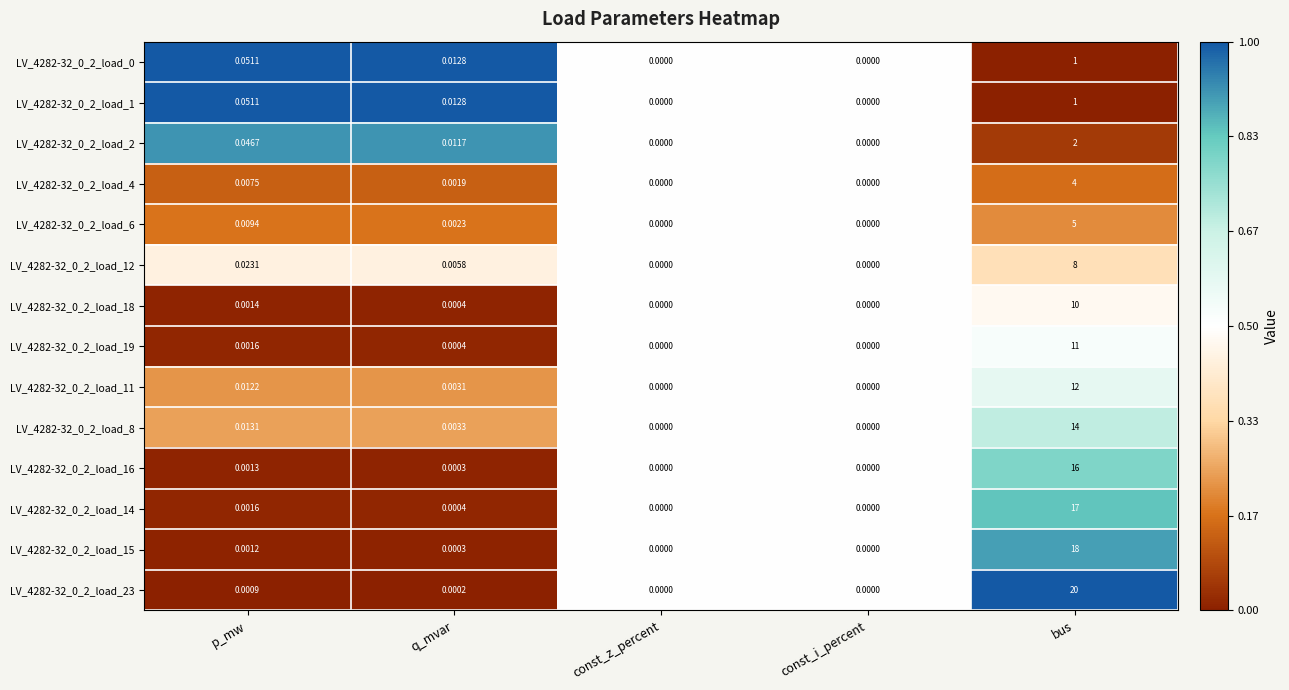

Which category has the highest value across all series?

bus